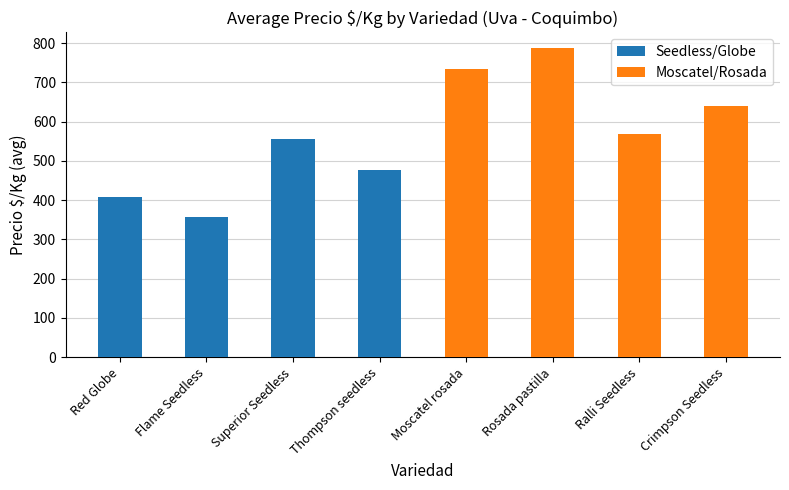

Is it true that Seedless/Globe equals 357.9 at Flame Seedless?

True